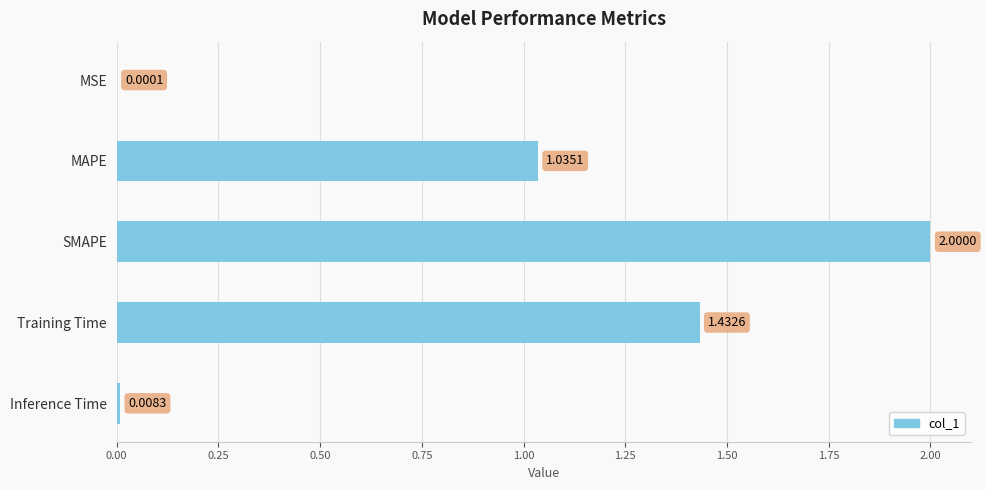

At which label is the value closest to 1?

MAPE